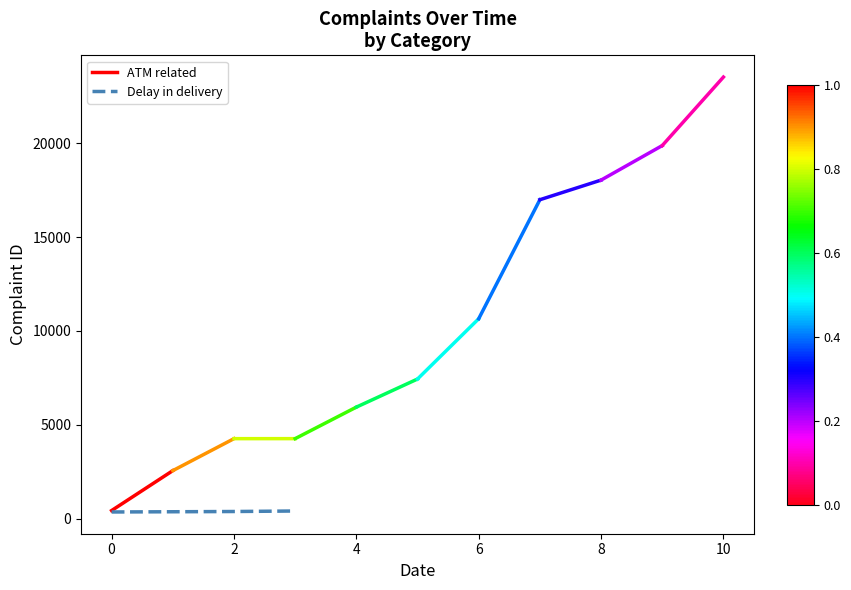

Read the value at 0.

372